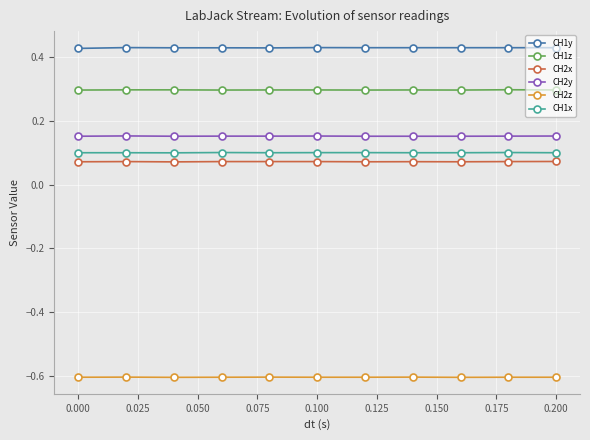

What is the sum of all CH1y values?

4.7